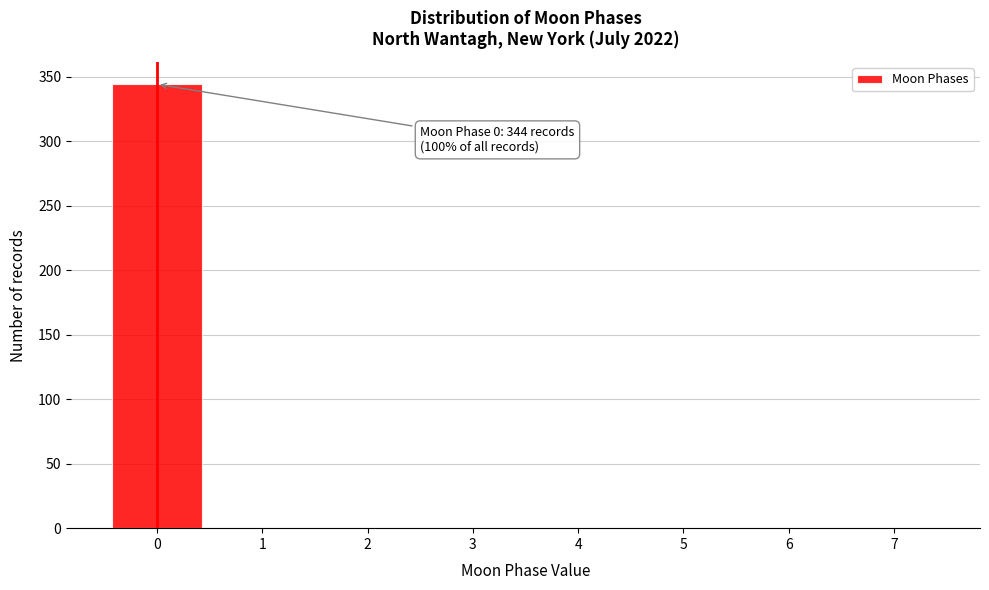

Over which range of the x-axis is the bar tallest?

-0.5 to 0.5